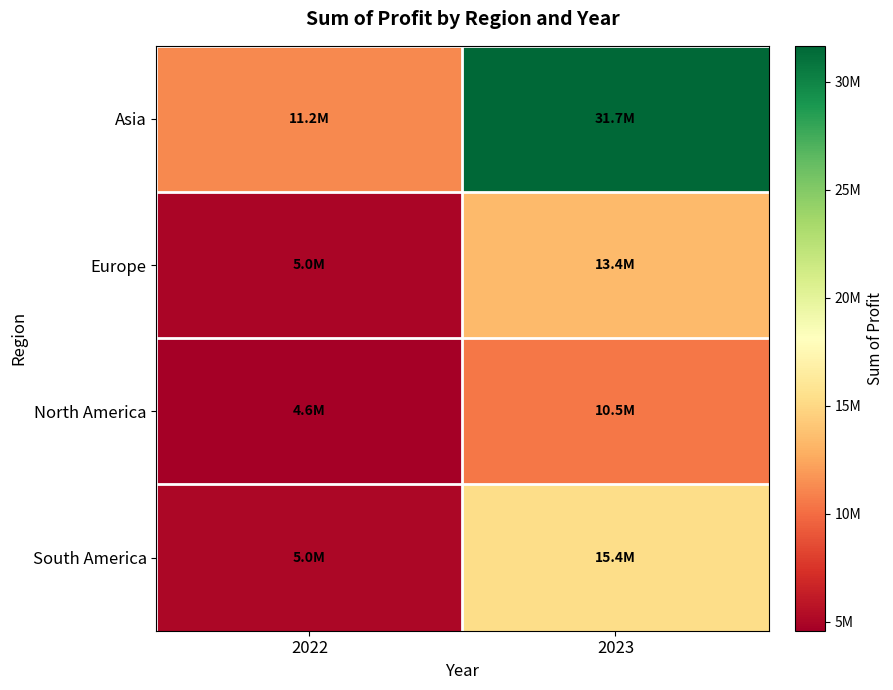

Between 2023 and 2022, which is larger?

2023